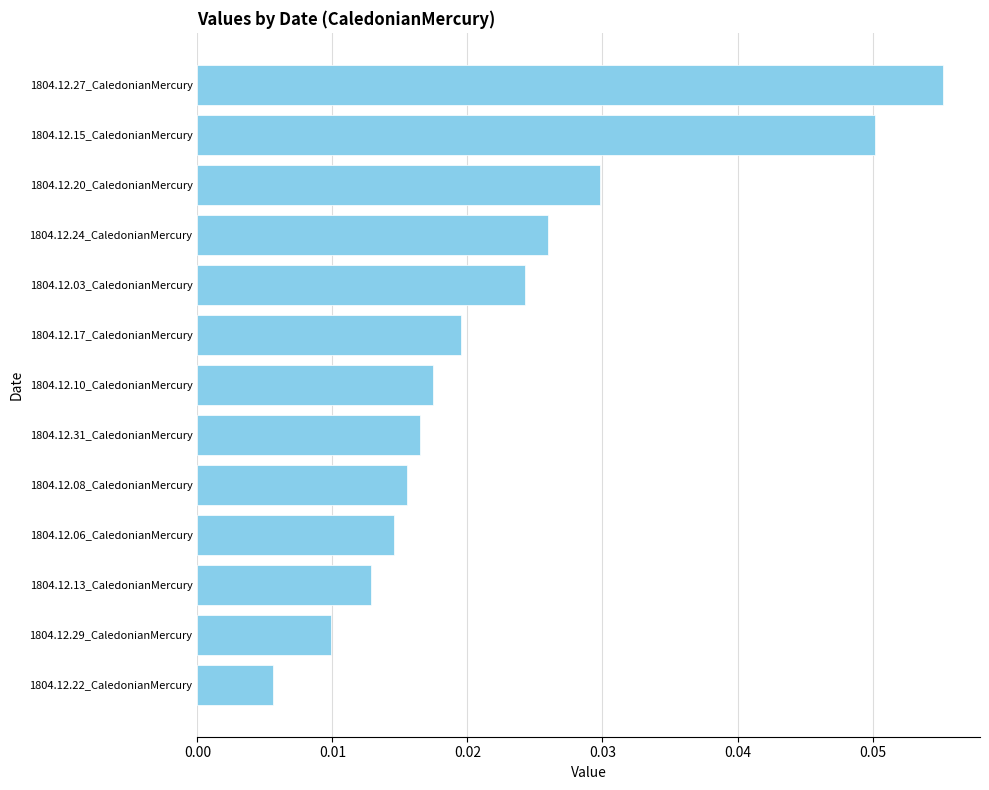

What is the label of the 7th bar from the top?

1804.12.10_CaledonianMercury